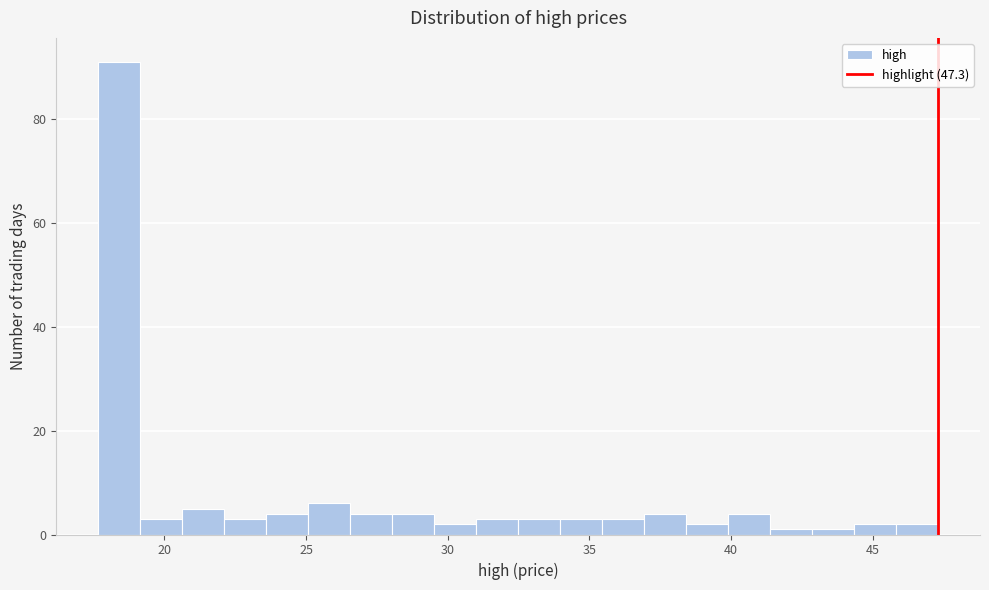

Read against the x-axis, roughly where is the centre of the tallest bar?

18.5